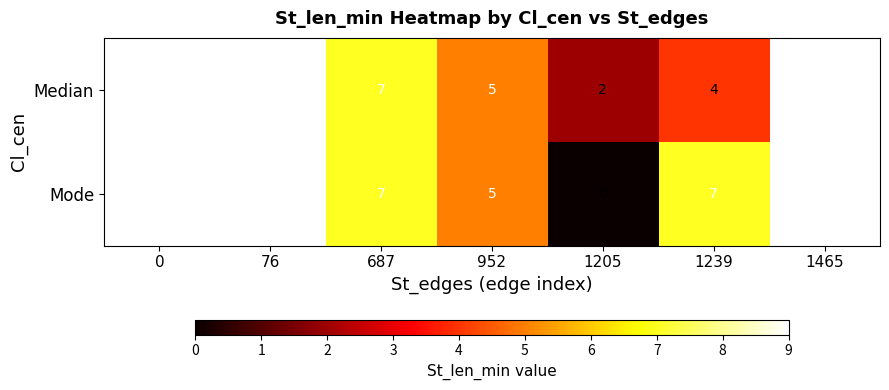

What is the difference between the maximum and second lowest values in the Median series?

5